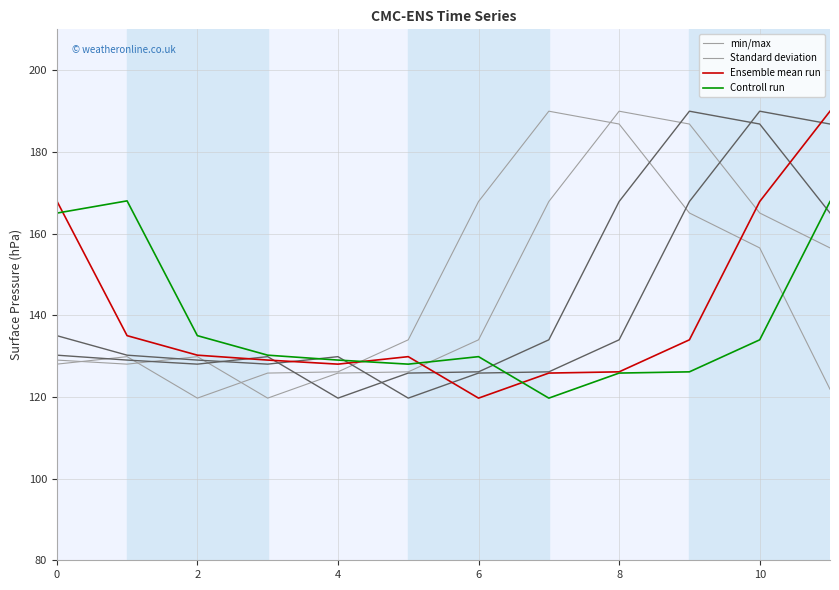

Which has a higher value, 8 or 11?

8